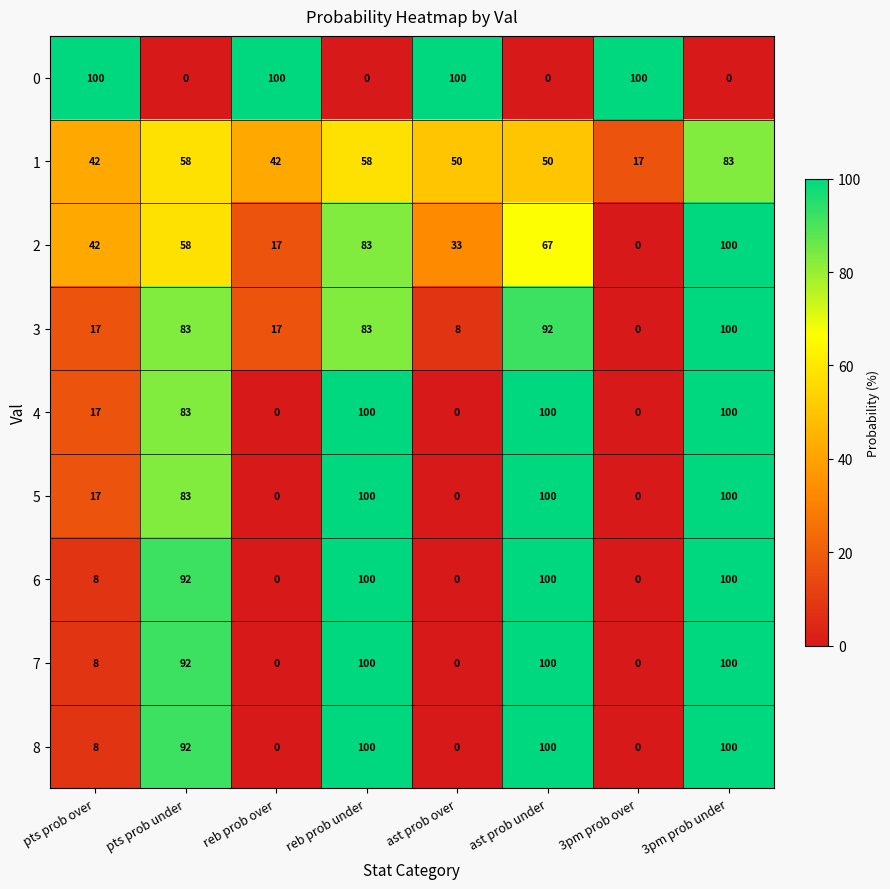

At how many categories does at least one series exceed 63?

8